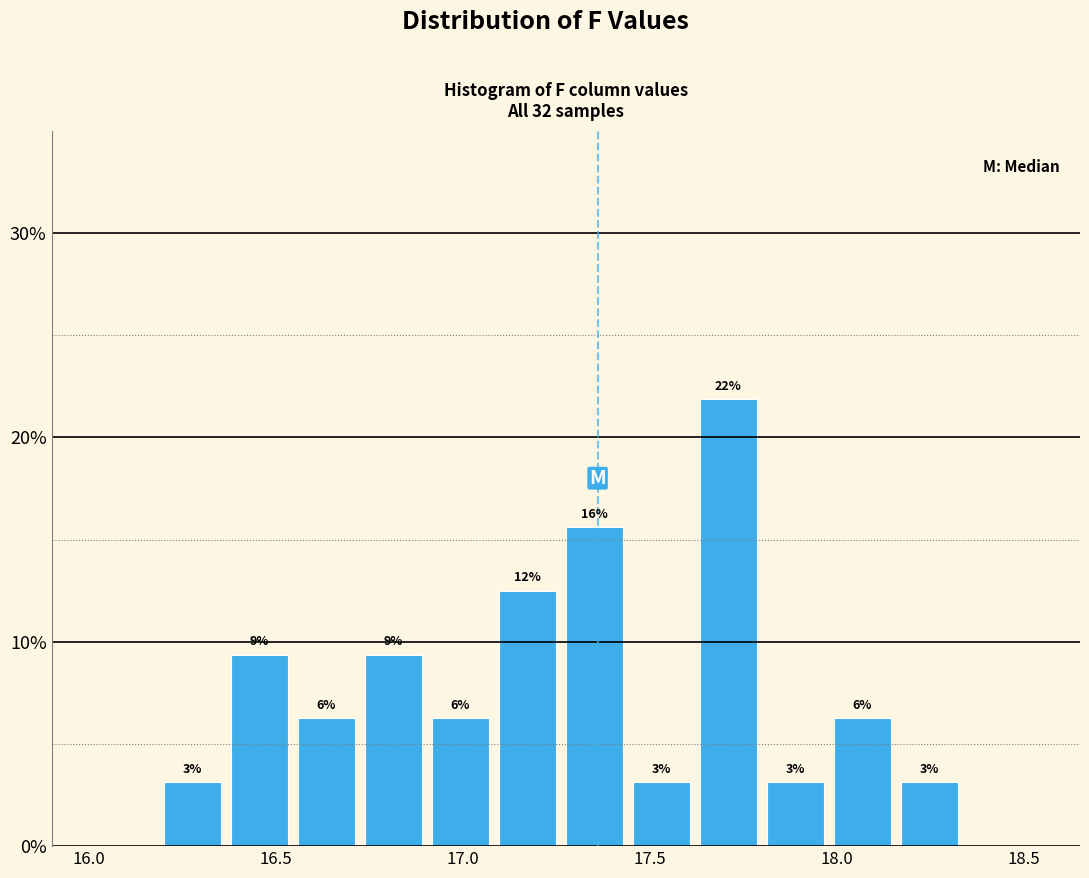

Around what value on the x-axis is the tallest bar? Give the approximate position of its centre, as read against the axis.

17.70